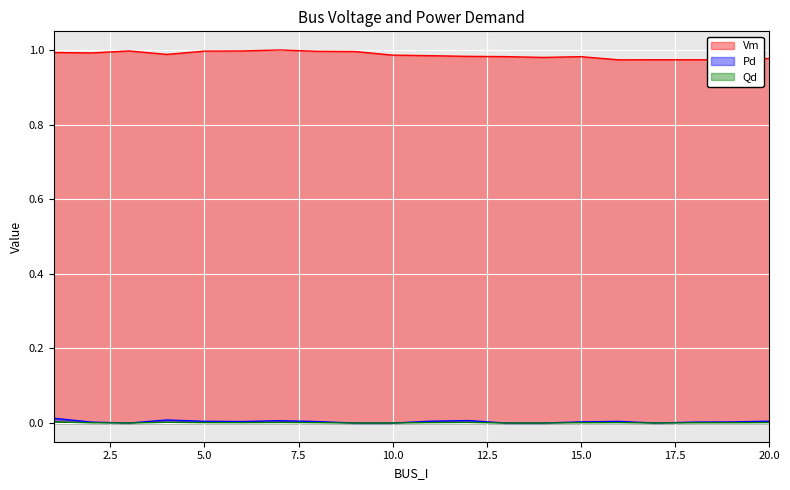

In Pd, how many points are lower than both neighbors (excluding endpoints)?

3